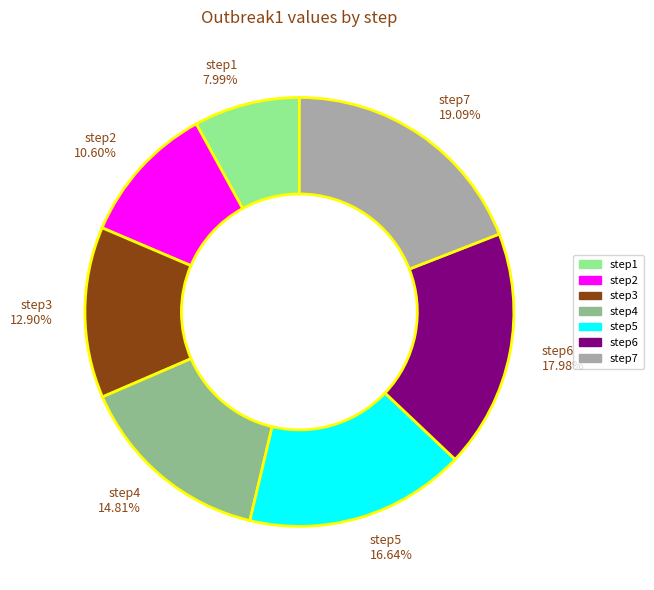

The step6 slice represents 28% of the pie. True or false?

False